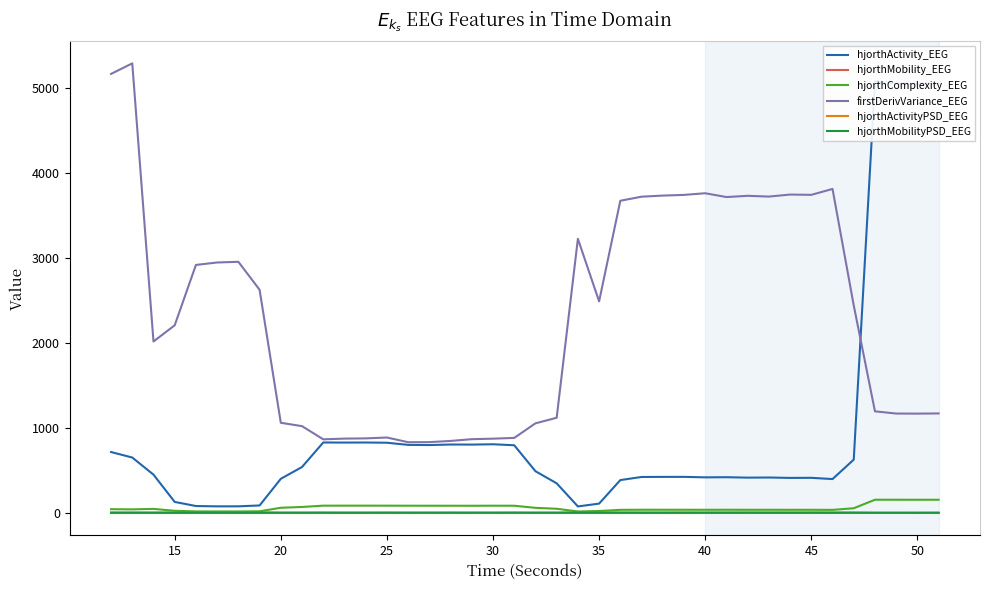

True or false: firstDerivVariance_EEG and hjorthMobility_EEG cross at least once.

False